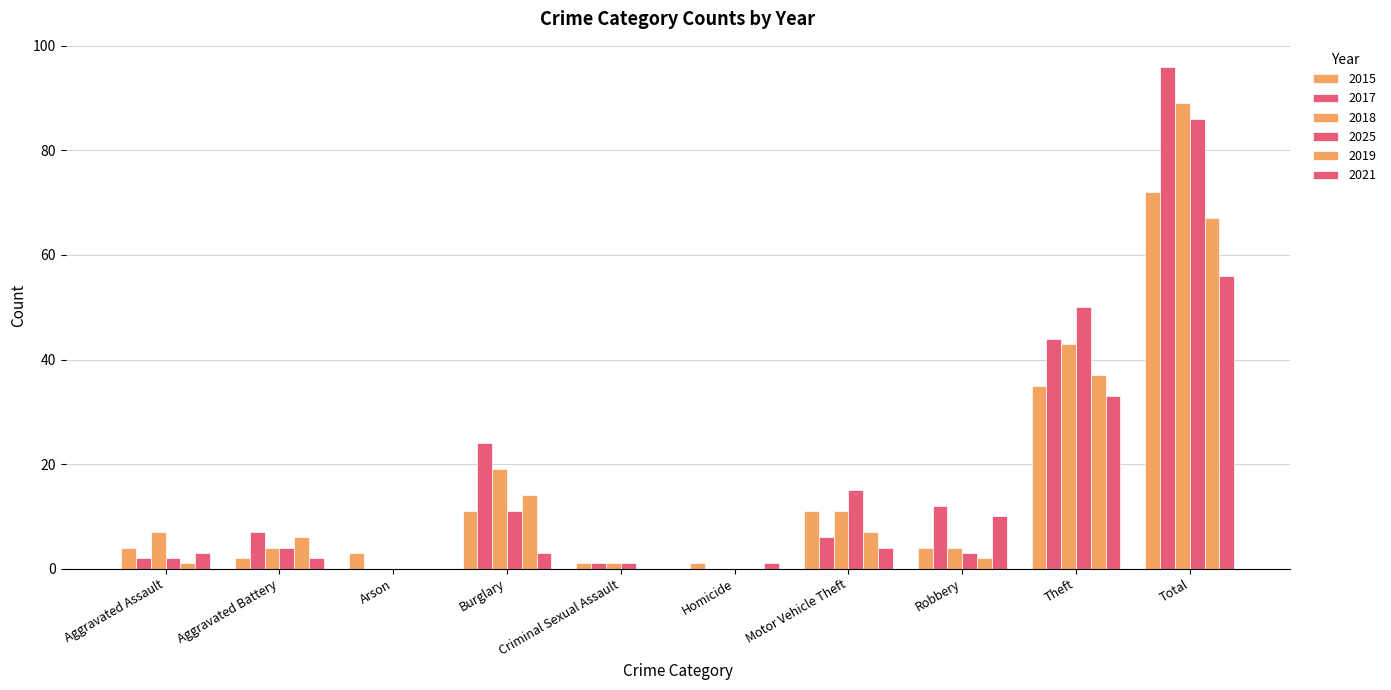

What is the difference between the maximum and minimum values in the 2018 series?

89